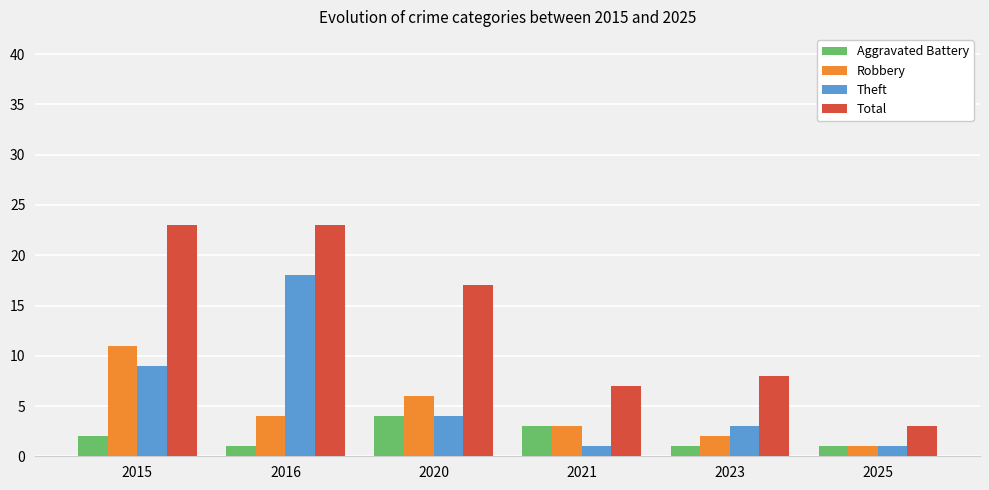

Count the Robbery values in the range 2 to 6.

4